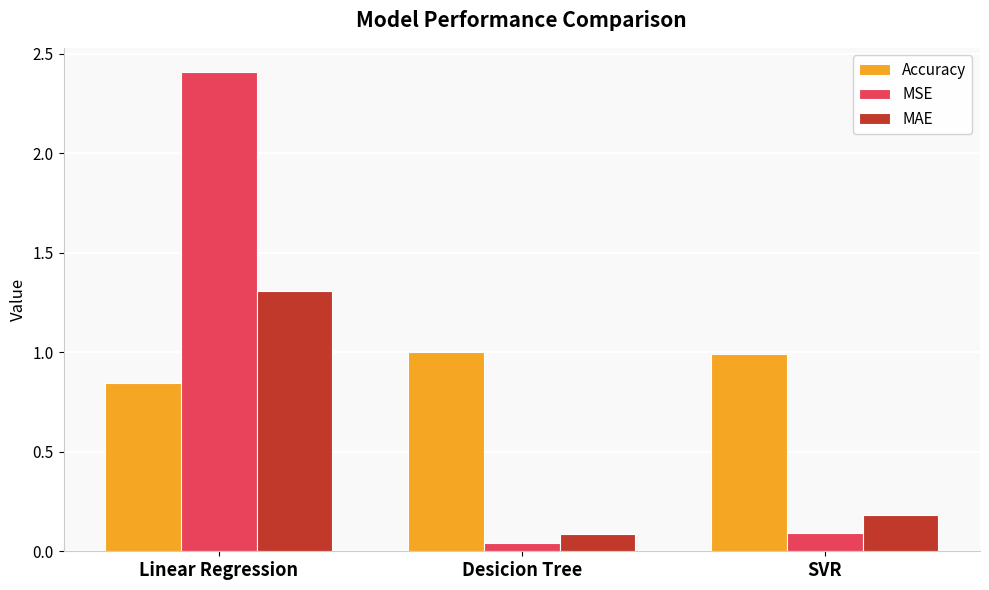

Between Linear Regression and SVR, which series saw the biggest shift?

MSE